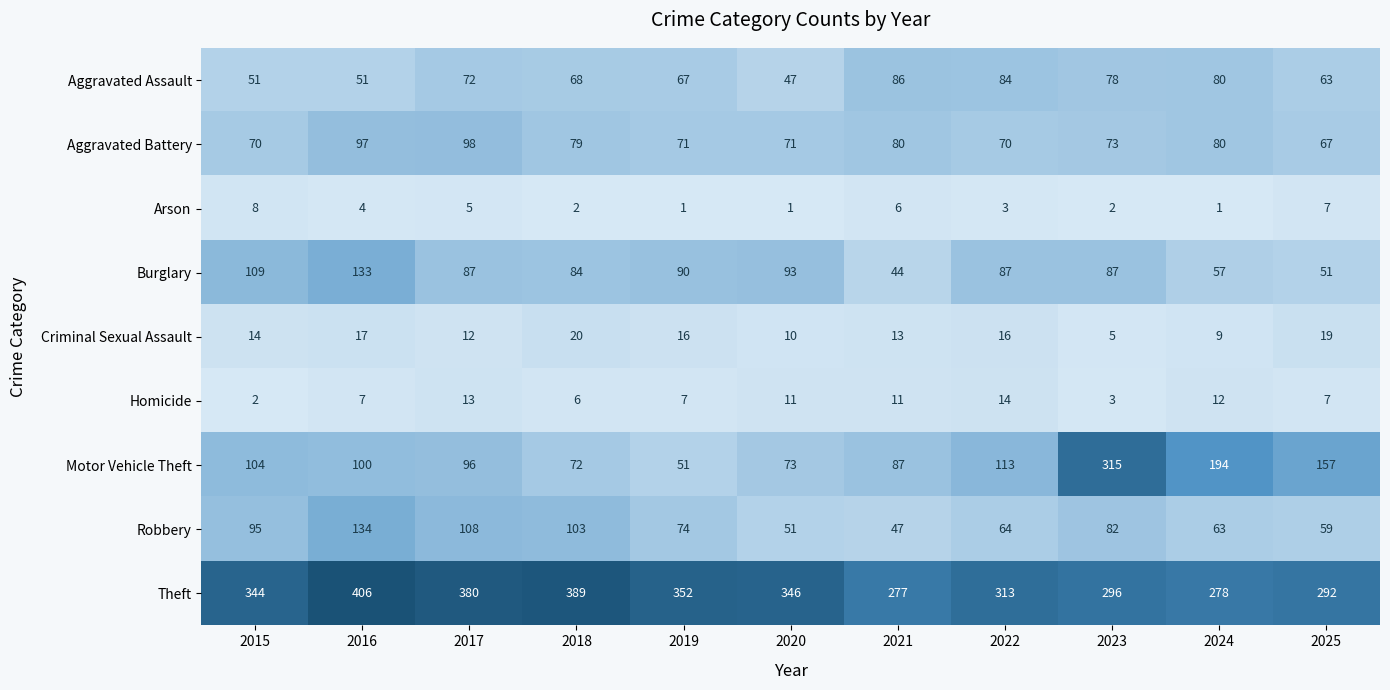

What is the minimum value shown in the chart?

1